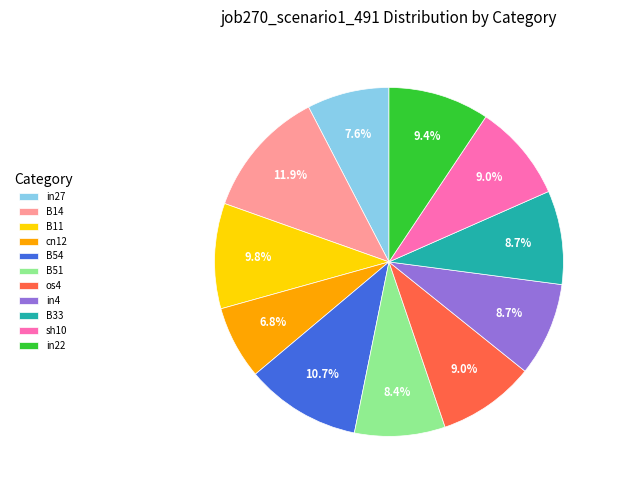

Is sh10 the majority of the pie?

No